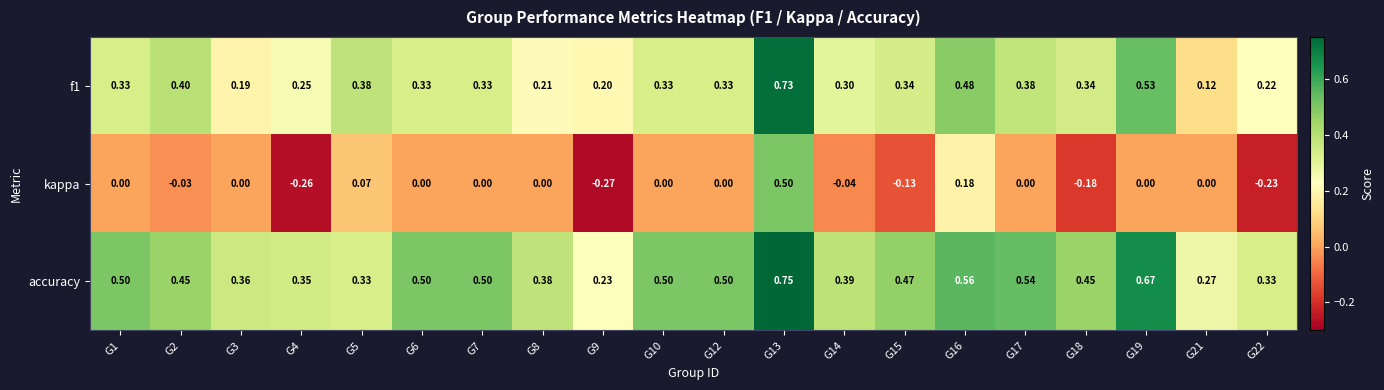

Is the value of f1 at G22 greater than the value of kappa at G18?

Yes